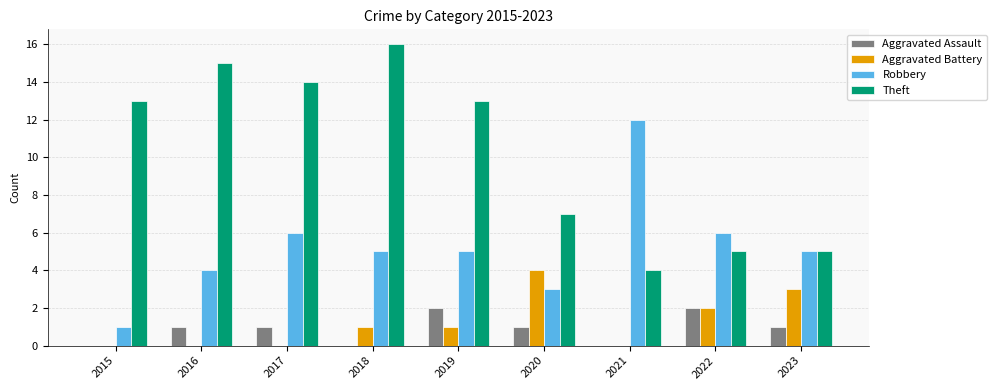

Which series has the largest total across all categories?

Theft